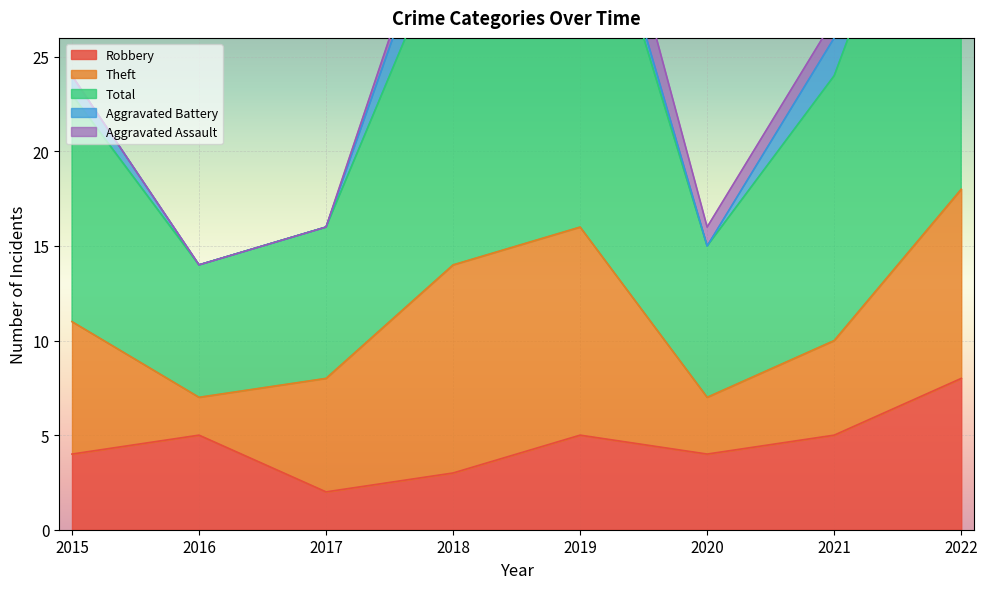

What is the sum of the Theft values at 2021 and 2020?

8